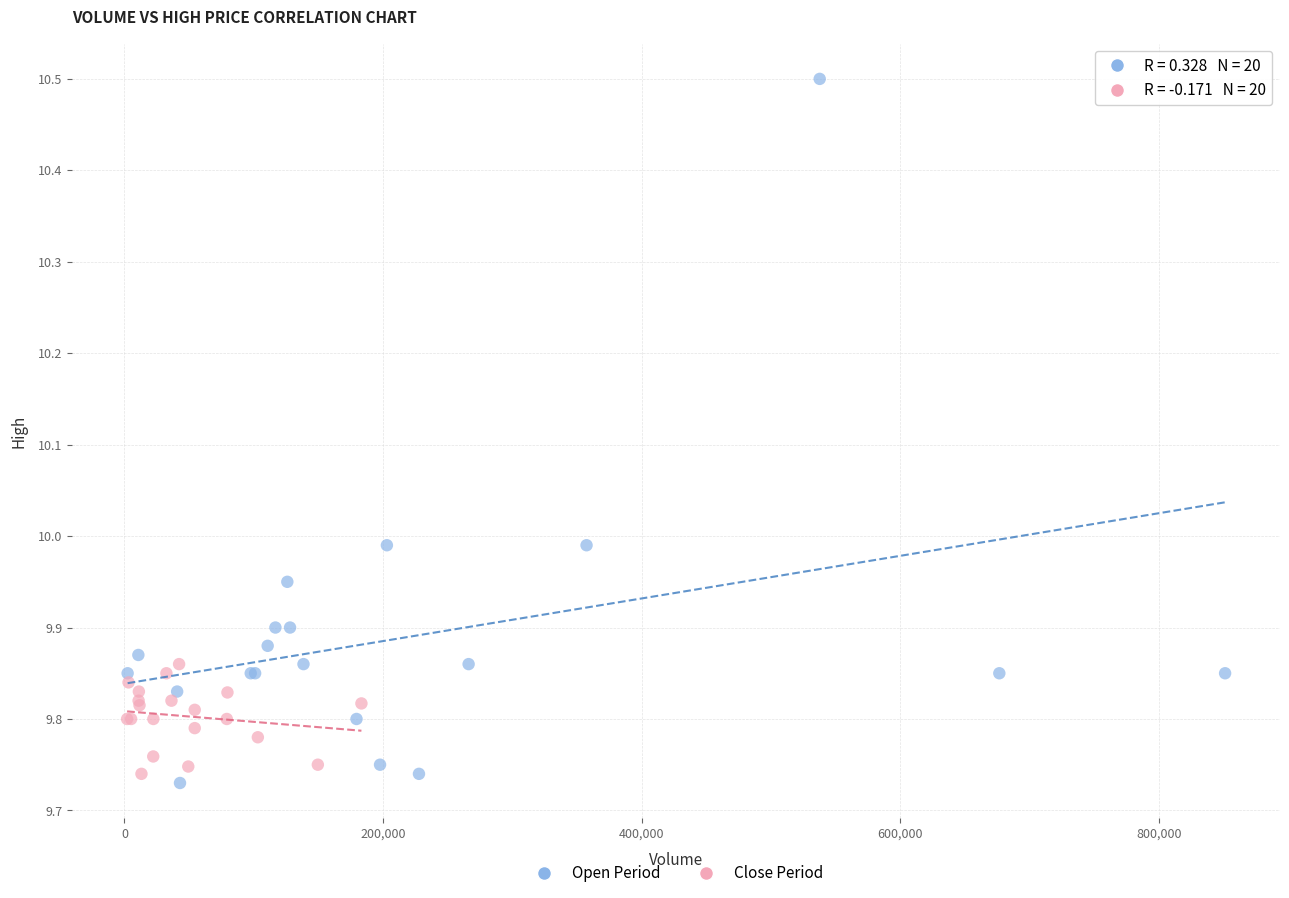

Which series has the largest Y range (max minus min)?

Open Period